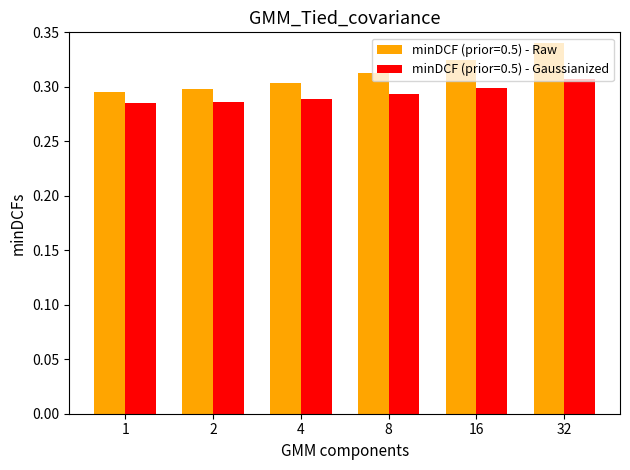

Are the bars horizontal?

No